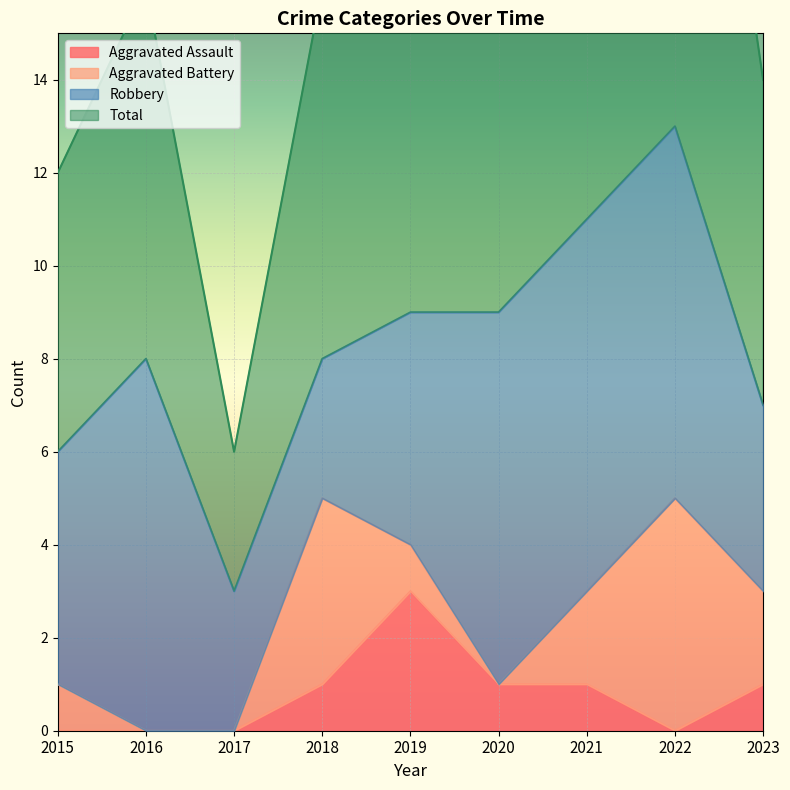

What is the maximum value for Aggravated Assault?

3